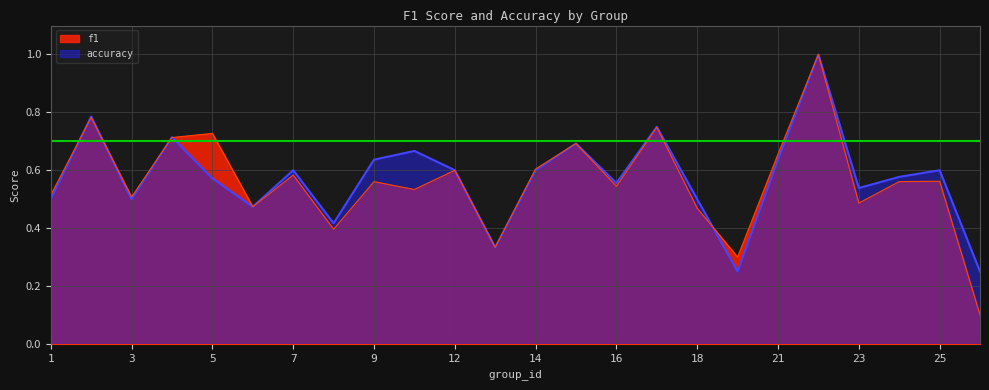

What is the lowest value of the f1 series?

0.1